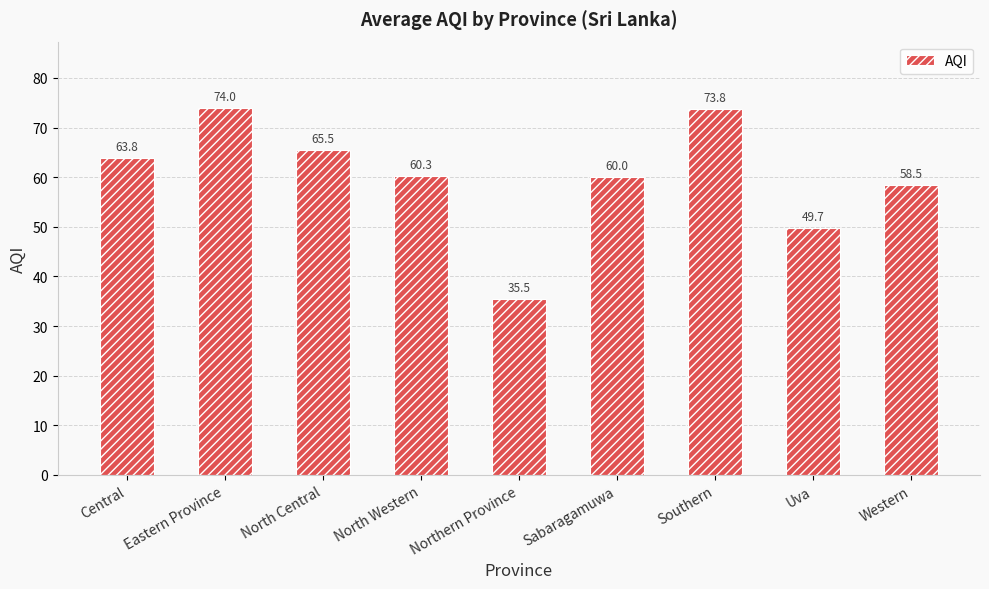

Is it true that the value at North Western is 104.6?

False